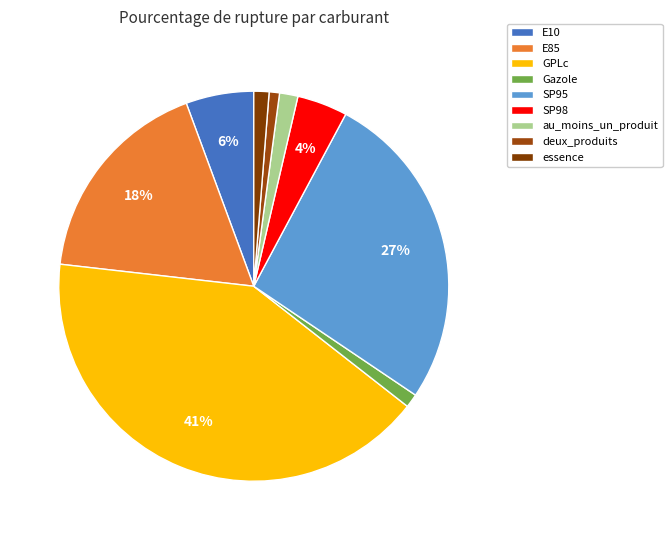

Which category has the smallest portion of the pie?

deux_produits